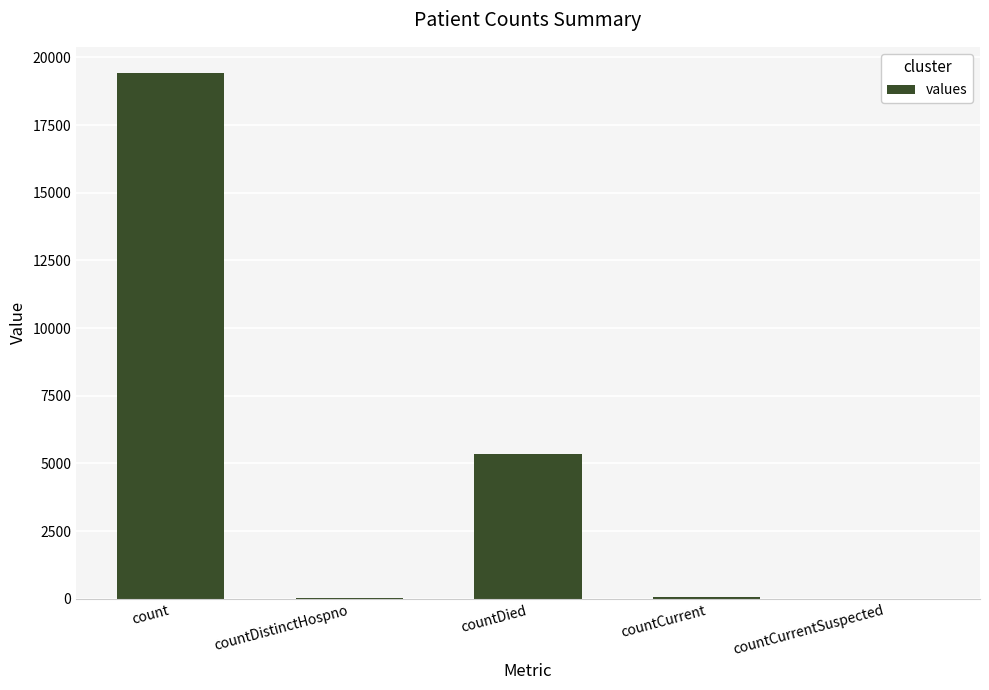

At which label is the value closest to 9710?

countDied